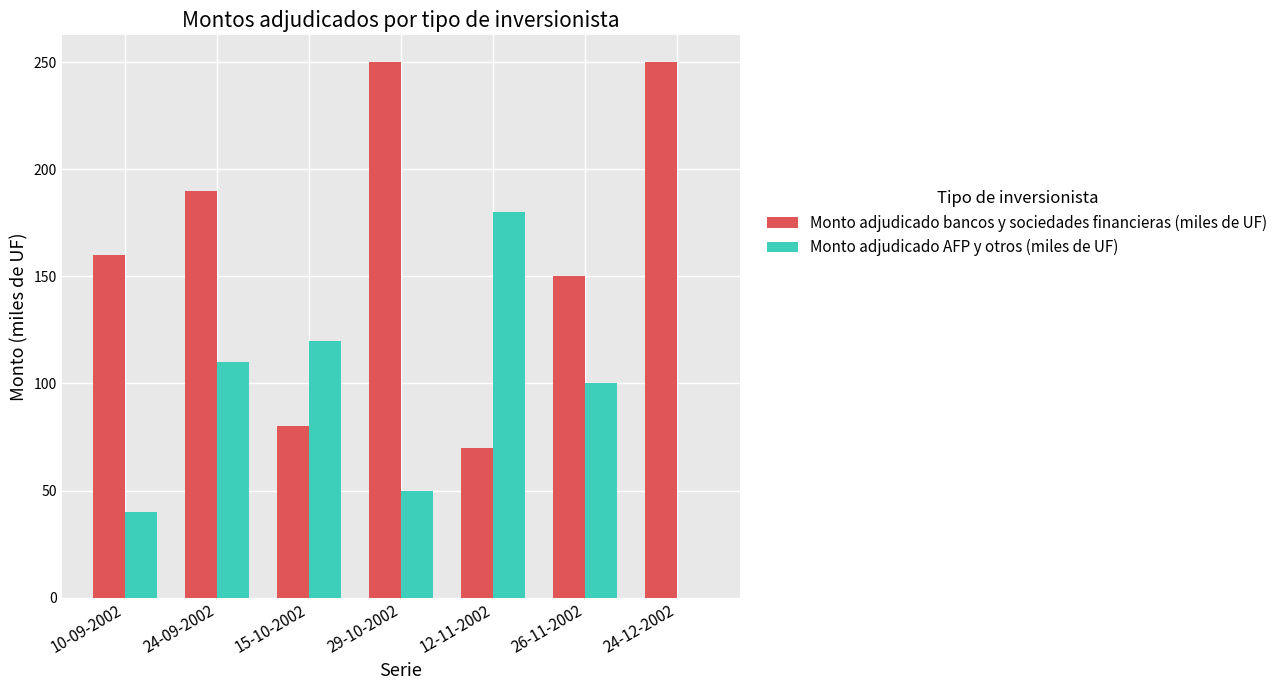

Reading left to right, list all the values displayed in this chart.

Monto adjudicado bancos y sociedades financieras (miles de UF): 160	190	80	250	70	150	250
Monto adjudicado AFP y otros (miles de UF): 40	110	120	50	180	100	0